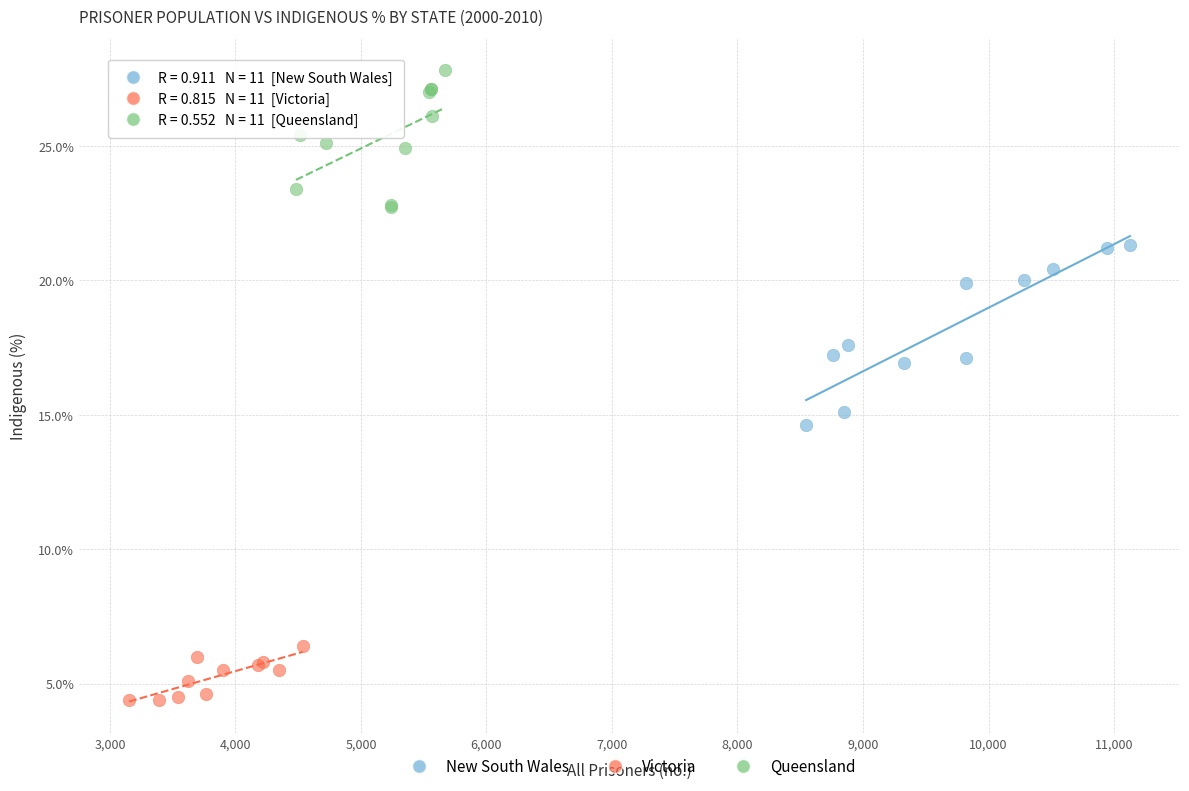

Which series contains the lowest Y value?

Victoria